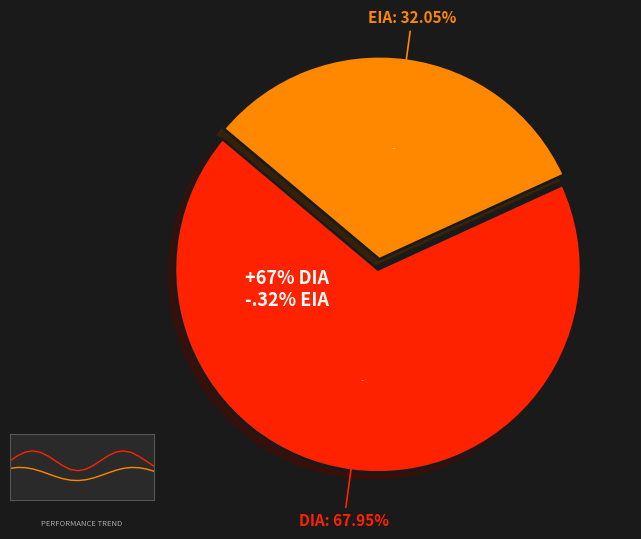

Is there a majority slice in this chart?

Yes